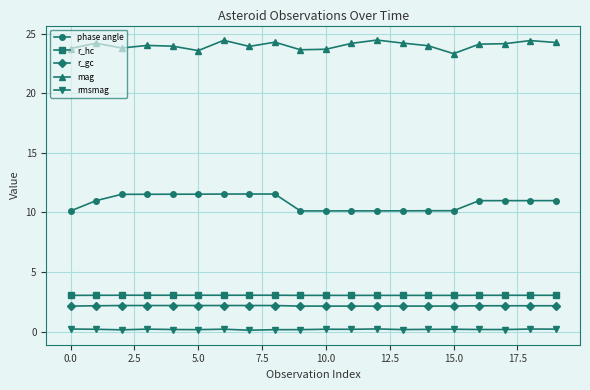

True or false: r_gc and r_hc cross at least once.

False